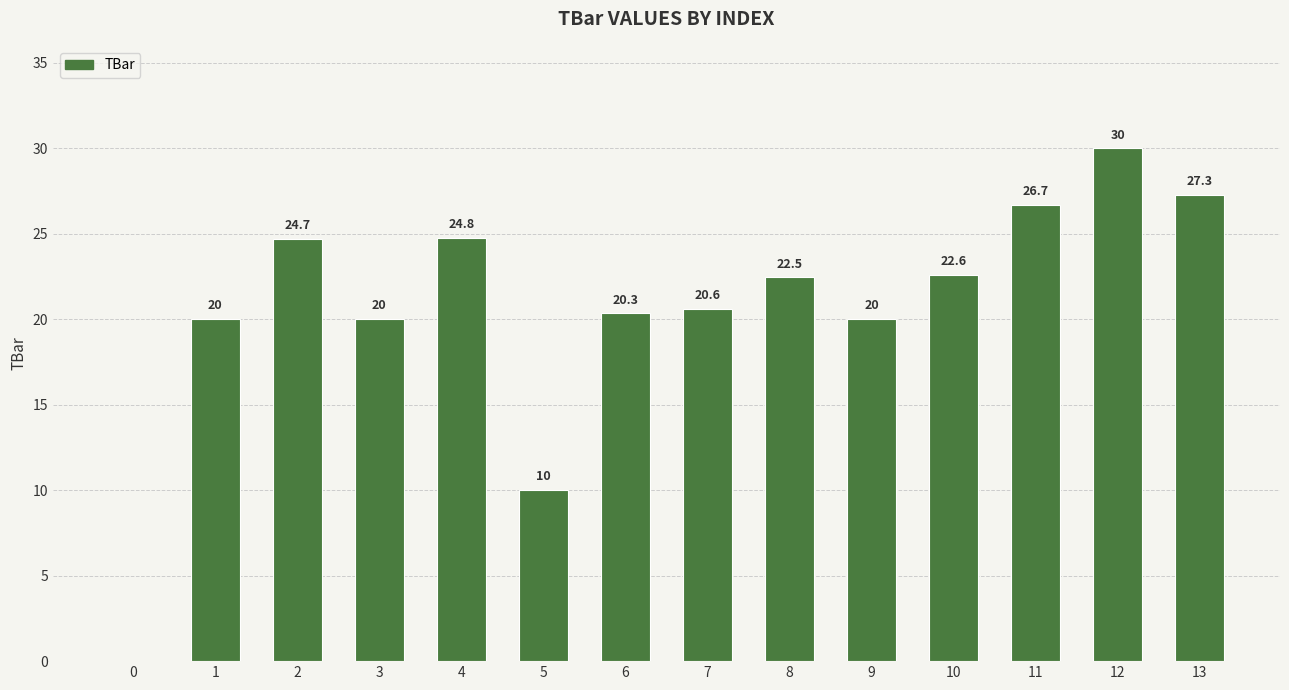

True or false: the data shows 14.4 at 12.

False